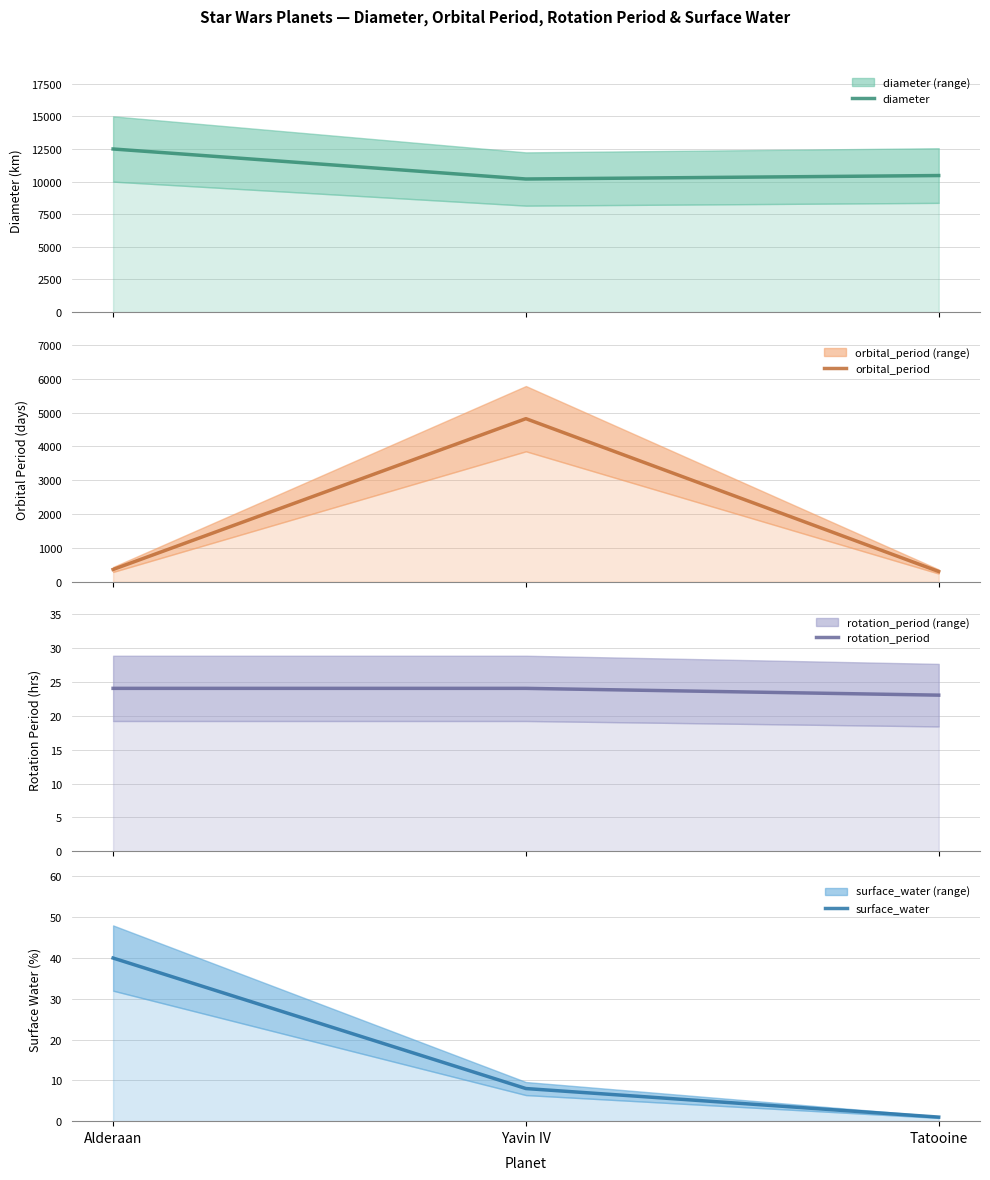

List the labels in order of diameter value, smallest first.

Yavin IV, Tatooine, Alderaan